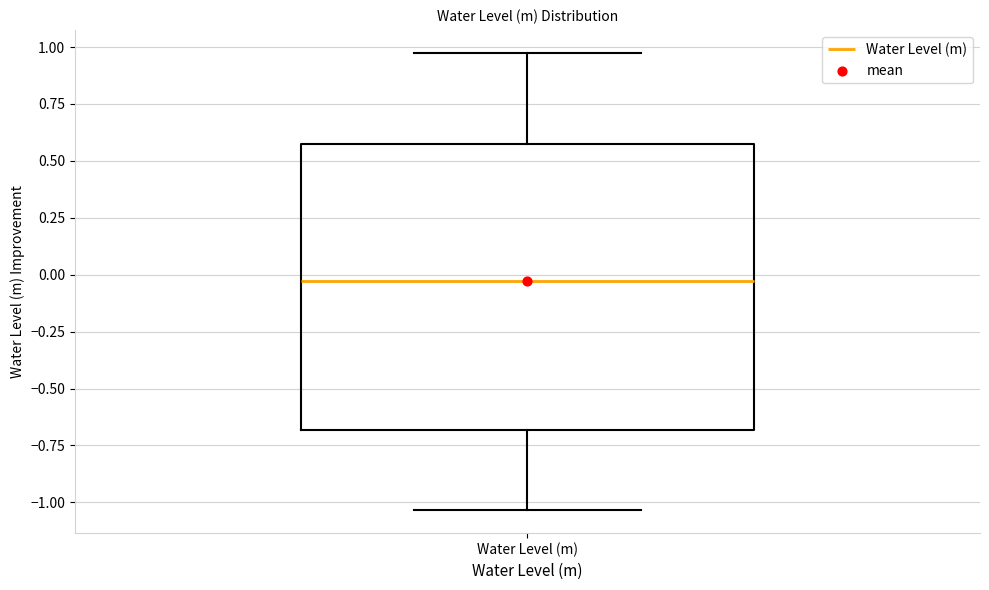

Transcribe this box plot: give where the median line is, the range the box spans, and where the two whiskers end, as read against the y-axis. The values are not printed on the chart, so give them approximately, as read against the axis.

median -0.05, box -0.70 to 0.60, whiskers -1.05 to 0.95